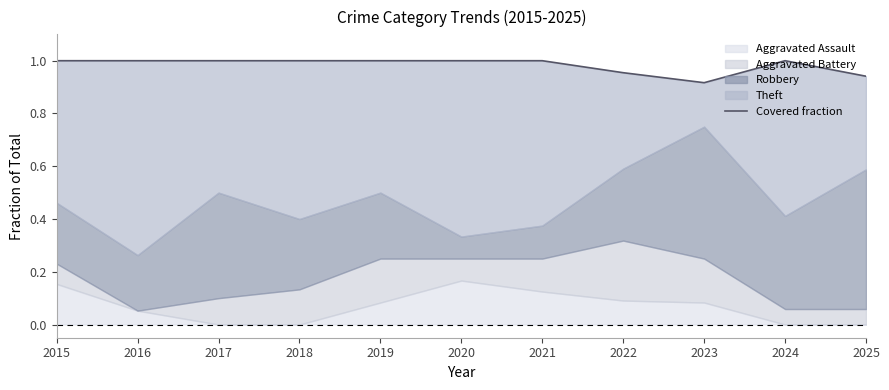

Which has a higher value, 2020 or 2019?

2020